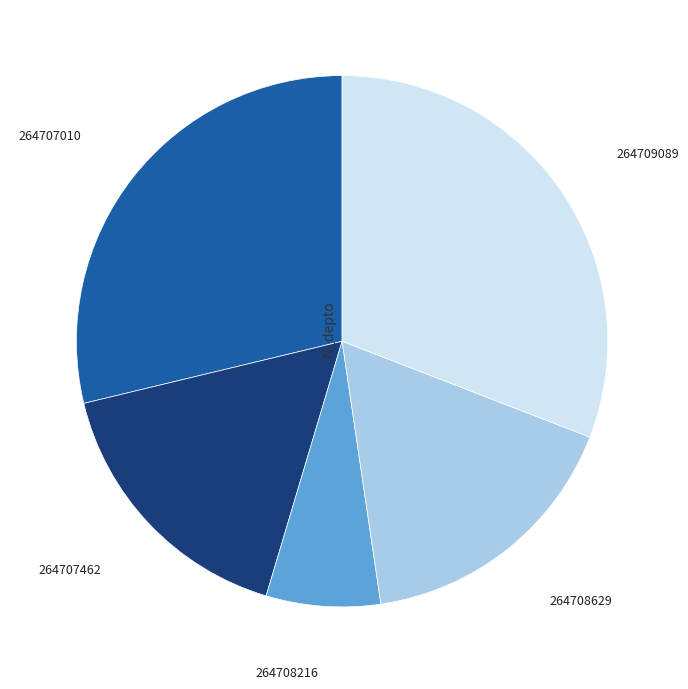

How many segments does this pie chart have?

5